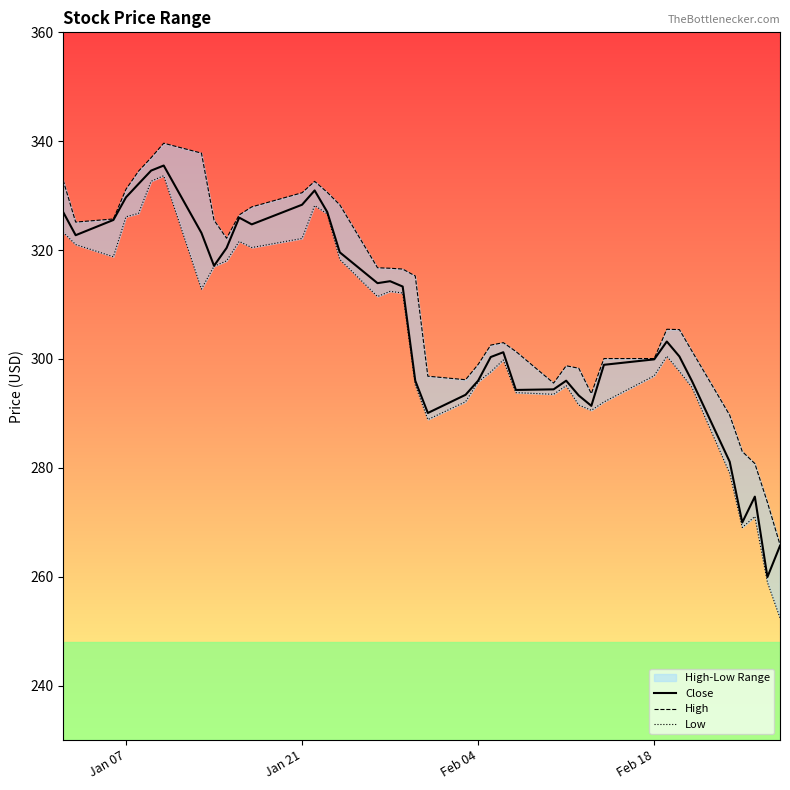

What is the minimum value shown in the chart?

252.4